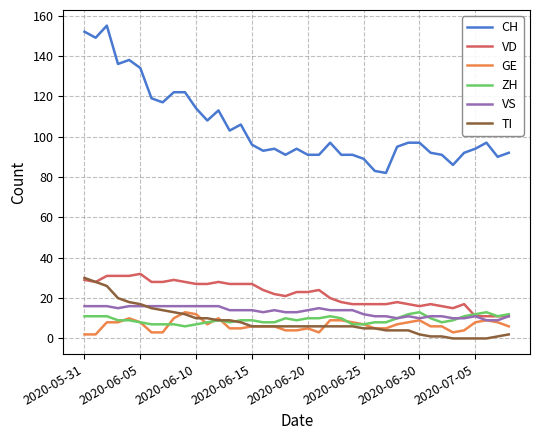

True or false: VS and CH cross at least once.

False